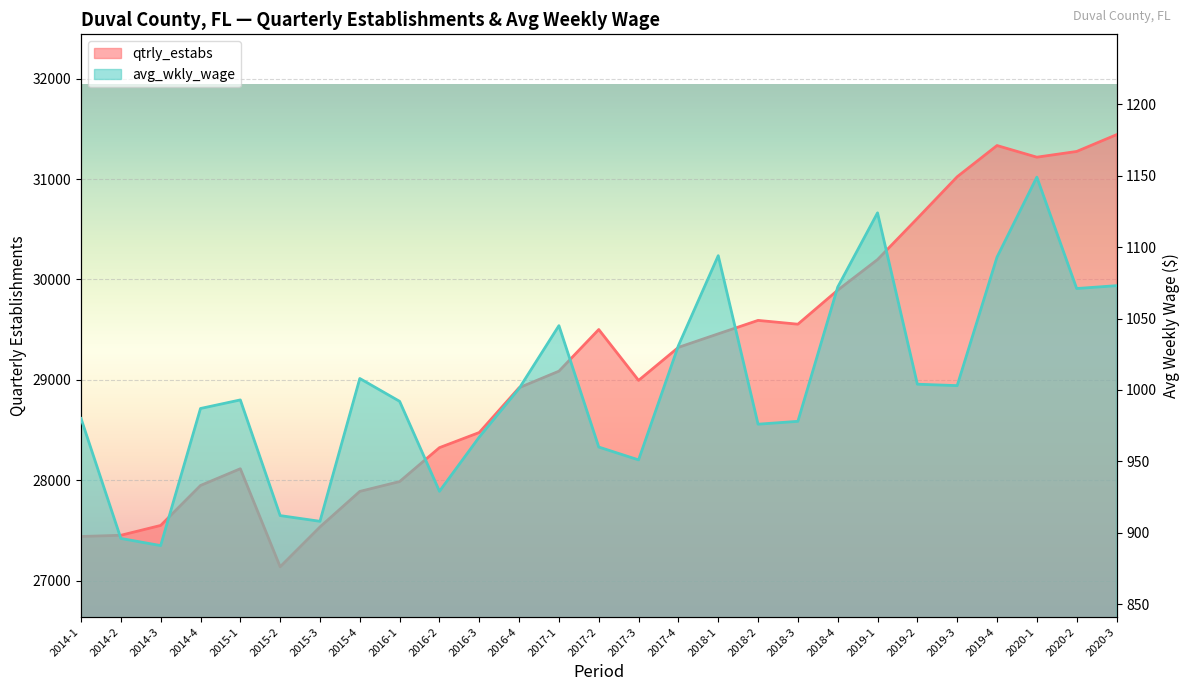

Between 2014-3 and 2020-1, which is larger?

2020-1